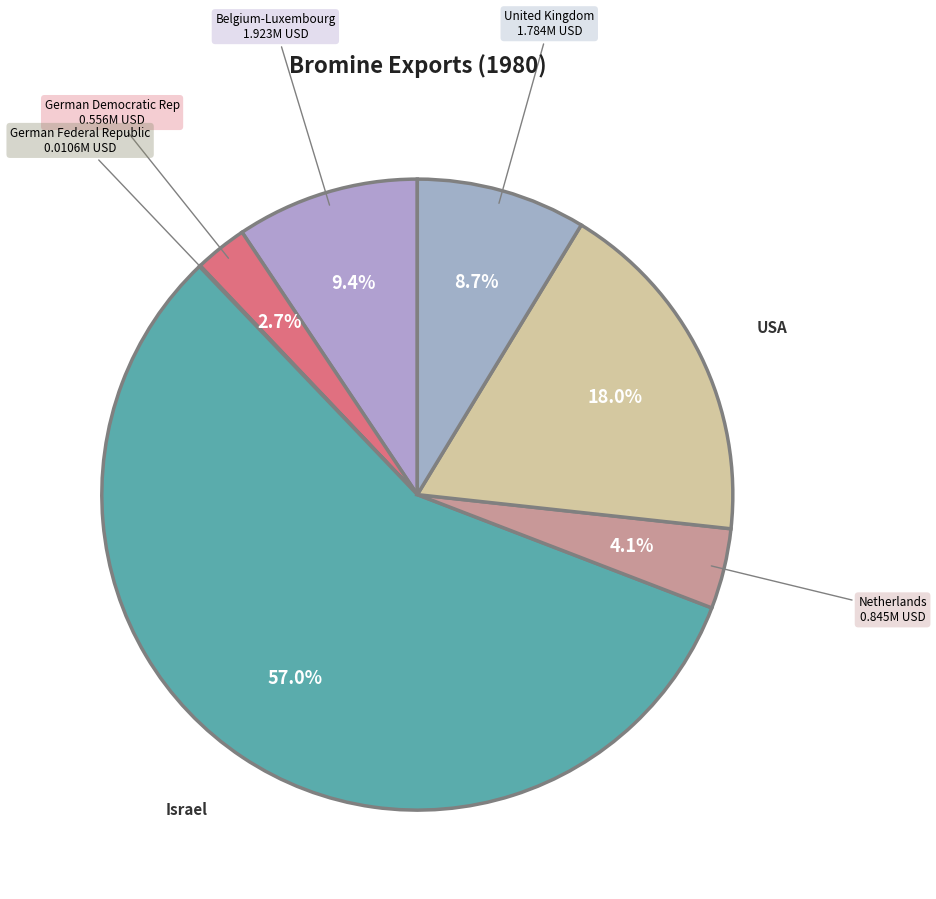

Which slice represents more than half of the pie?

Israel